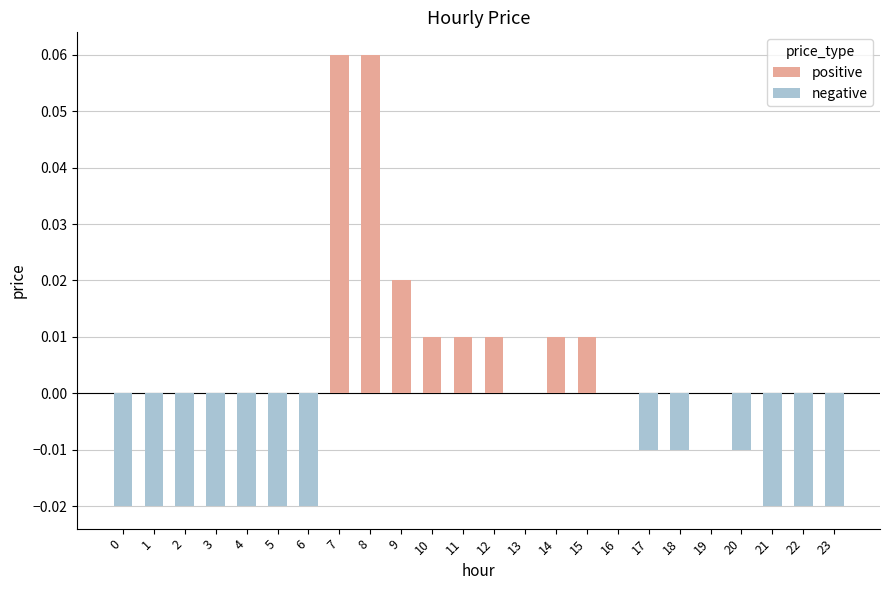

What are all the series names shown in the legend?

positive, negative